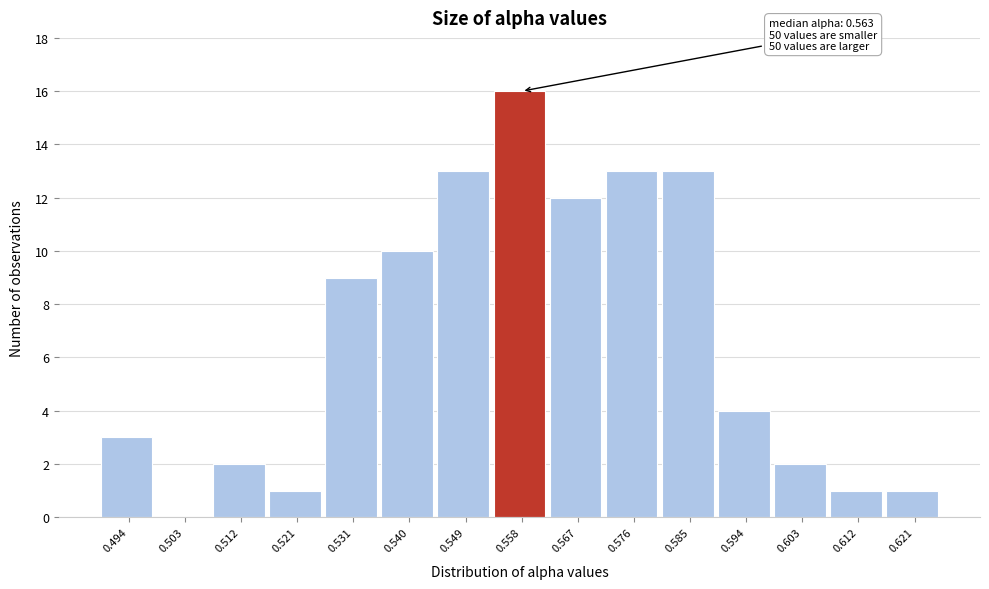

Reading right to left, transcribe all the data shown in this chart.

0.621=1	0.612=1	0.603=2	0.594=4	0.585=13	0.576=13	0.567=12	0.558=16	0.549=13	0.540=10	0.531=9	0.521=1	0.512=2	0.503=0	0.494=3